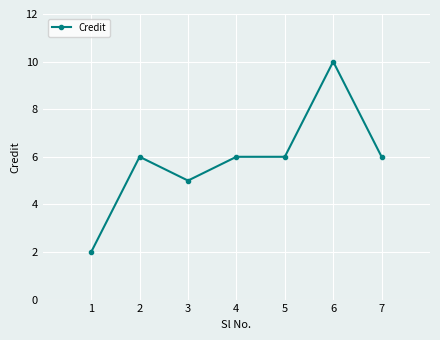

What is the sum of the values at 5 and 3?

11